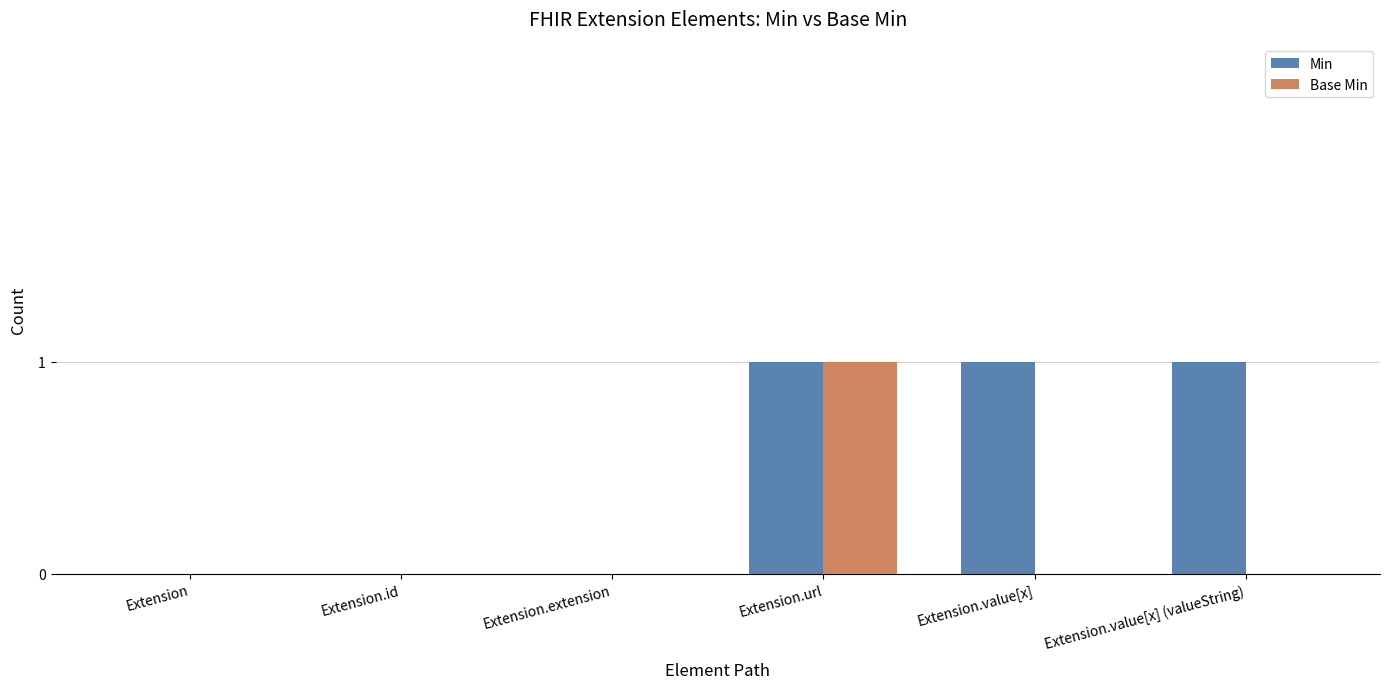

Which series changed the most between Extension.url and Extension.value[x]?

Base Min